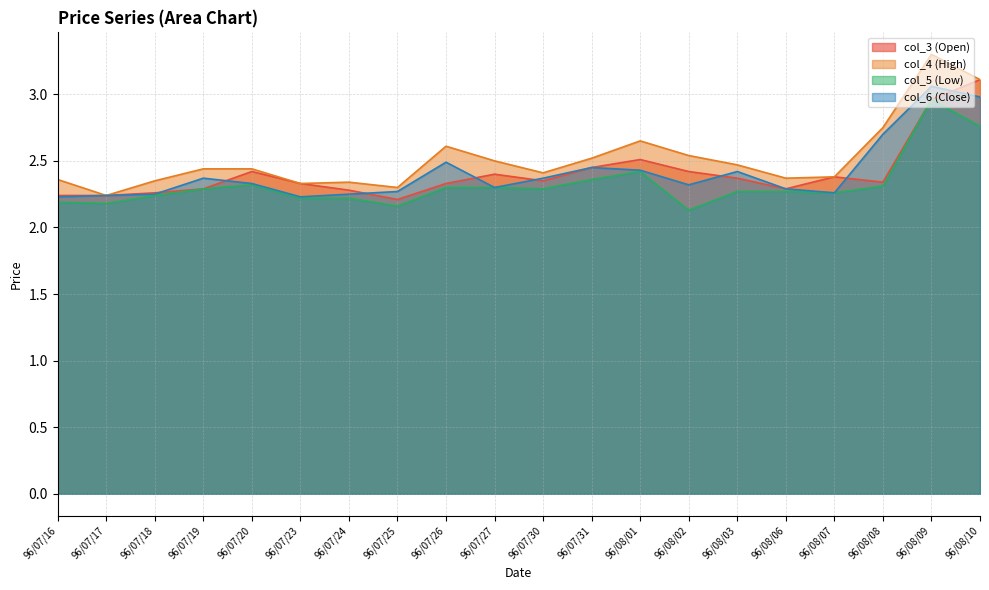

Reading left to right, extract all data points from this chart.

col_3 (Open): 96/07/16=2.2	96/07/17=2.2	96/07/18=2.3	96/07/19=2.3	96/07/20=2.4	96/07/23=2.3	96/07/24=2.3	96/07/25=2.2	96/07/26=2.3	96/07/27=2.4	96/07/30=2.4	96/07/31=2.5	96/08/01=2.5	96/08/02=2.4	96/08/03=2.4	96/08/06=2.3	96/08/07=2.4	96/08/08=2.3	96/08/09=3.0	96/08/10=3.1
col_4 (High): 96/07/16=2.4	96/07/17=2.2	96/07/18=2.4	96/07/19=2.4	96/07/20=2.4	96/07/23=2.3	96/07/24=2.3	96/07/25=2.3	96/07/26=2.6	96/07/27=2.5	96/07/30=2.4	96/07/31=2.5	96/08/01=2.6	96/08/02=2.5	96/08/03=2.5	96/08/06=2.4	96/08/07=2.4	96/08/08=2.8	96/08/09=3.3	96/08/10=3.1
col_5 (Low): 96/07/16=2.2	96/07/17=2.2	96/07/18=2.2	96/07/19=2.3	96/07/20=2.3	96/07/23=2.2	96/07/24=2.2	96/07/25=2.2	96/07/26=2.3	96/07/27=2.3	96/07/30=2.3	96/07/31=2.4	96/08/01=2.4	96/08/02=2.1	96/08/03=2.3	96/08/06=2.3	96/08/07=2.3	96/08/08=2.3	96/08/09=3.0	96/08/10=2.8
col_6 (Close): 96/07/16=2.2	96/07/17=2.2	96/07/18=2.2	96/07/19=2.4	96/07/20=2.3	96/07/23=2.2	96/07/24=2.2	96/07/25=2.3	96/07/26=2.5	96/07/27=2.3	96/07/30=2.4	96/07/31=2.5	96/08/01=2.4	96/08/02=2.3	96/08/03=2.4	96/08/06=2.3	96/08/07=2.3	96/08/08=2.7	96/08/09=3.1	96/08/10=3.0